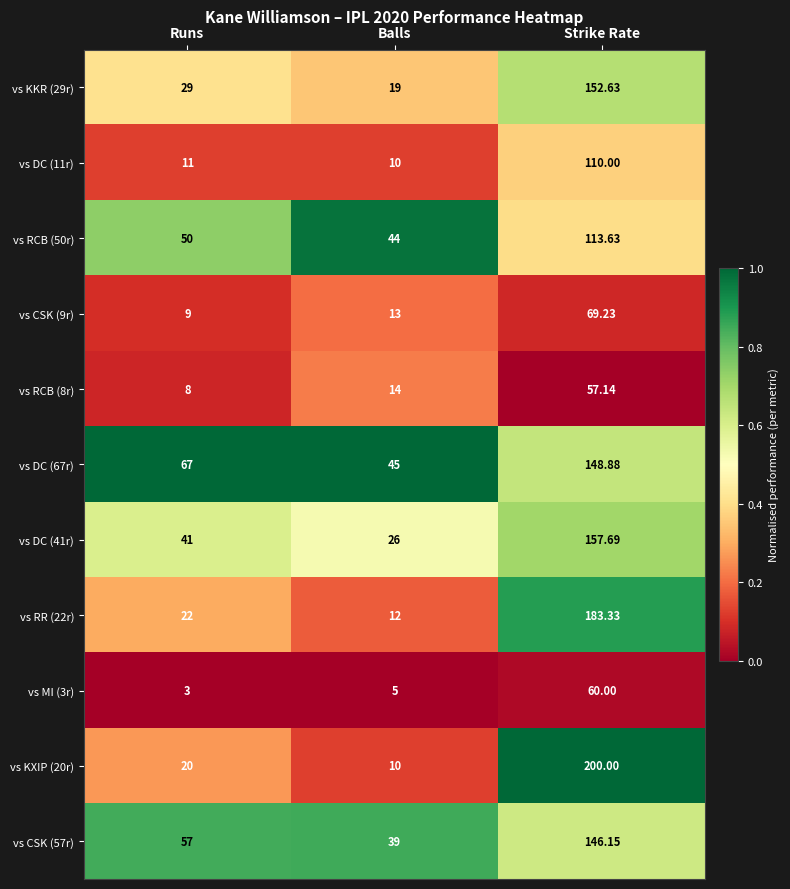

Count the number of categories in the chart.

3